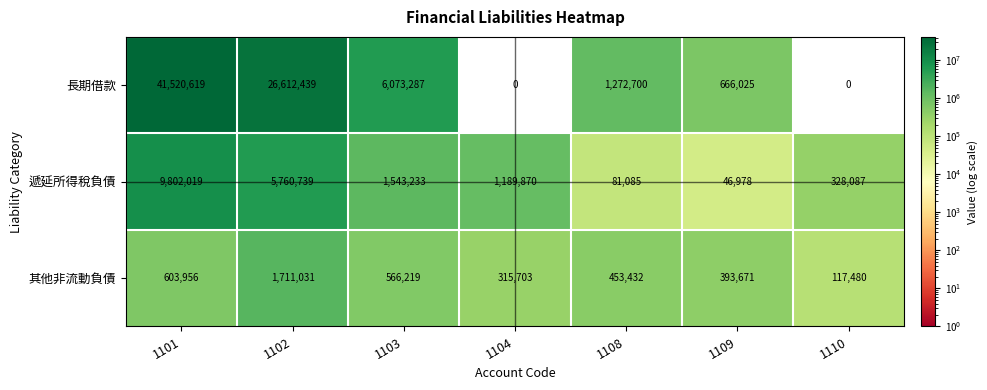

What is the difference between the highest and lowest values at 1104?

1189870